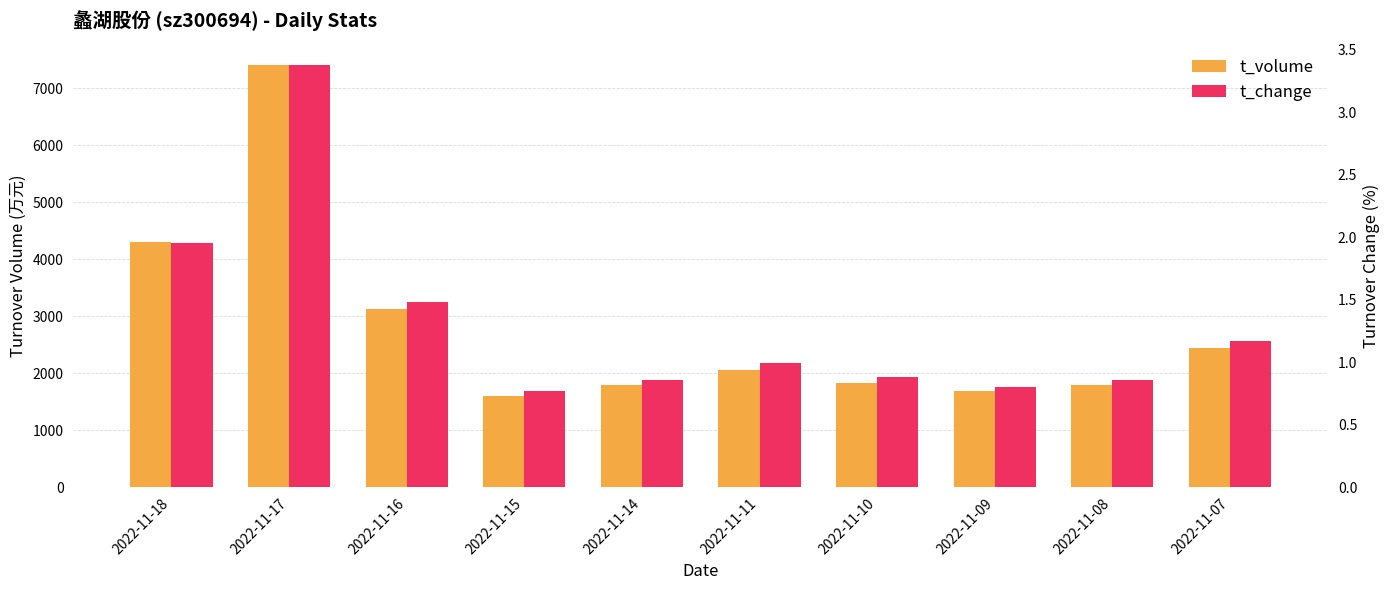

Rank the series by their average value, from lowest to highest.

t_change, t_volume